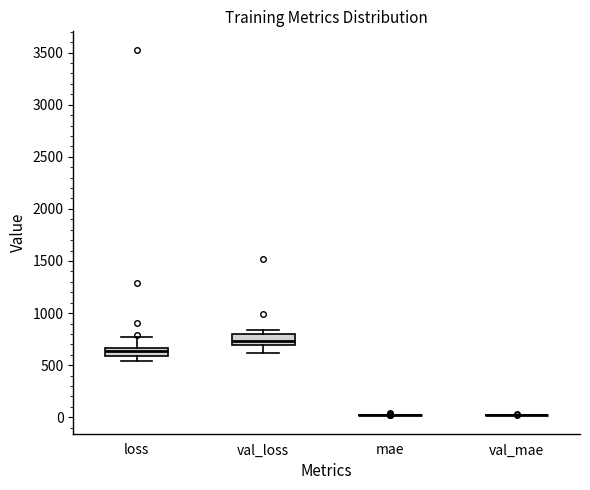

Reading left to right, transcribe this box plot: for each box, give where its median line is, the range the box spans, and where its two whiskers end, as read against the y-axis. The values are not printed on the chart, so give them approximately, as read against the axis.

loss: median 650 (inside the box), box 600 to 650, whiskers 550 to 750
val_loss: median 750, box 700 to 800, whiskers 600 to 850
mae: box collapsed to a line at 0, whiskers 0 to 0
val_mae: box collapsed to a line at 0, whiskers 0 to 0